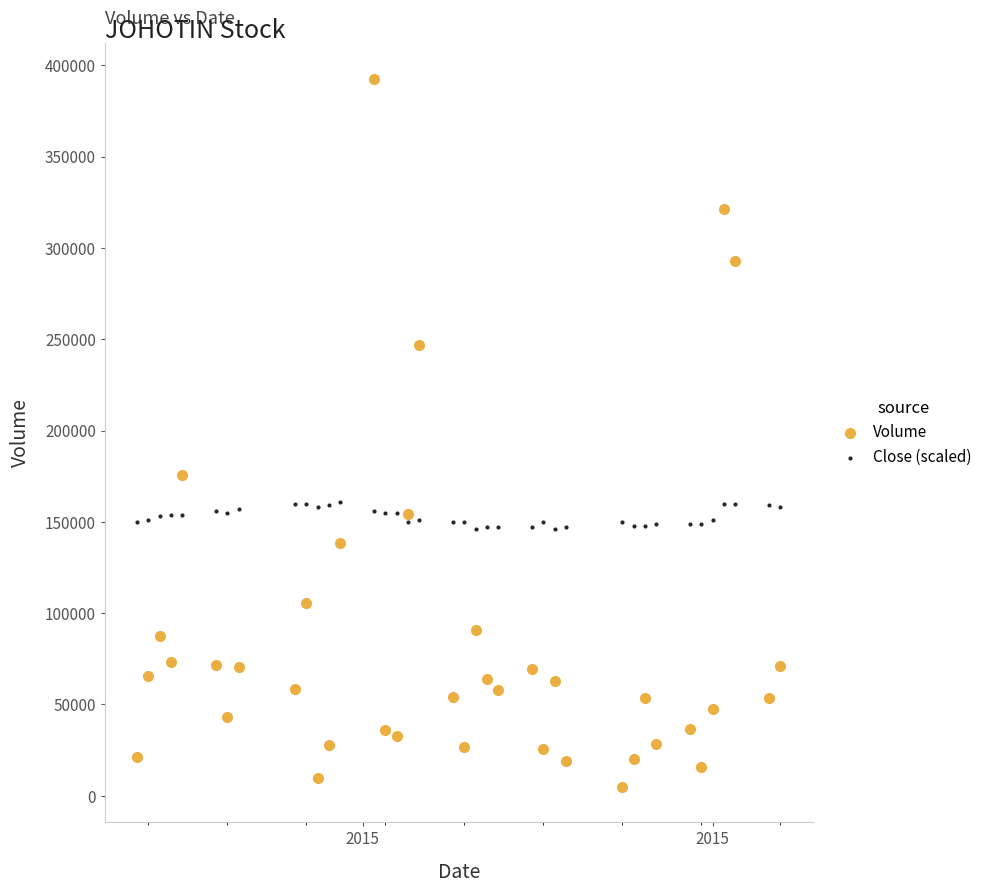

Which series contains the highest Y value?

Volume